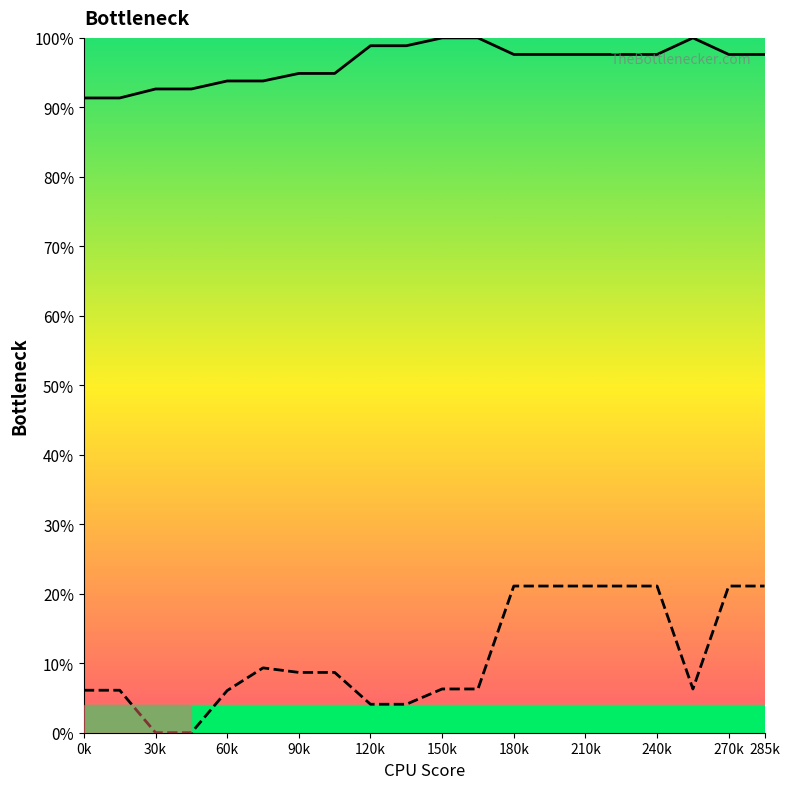

What is the difference between the highest and lowest values at 30k?

92.6